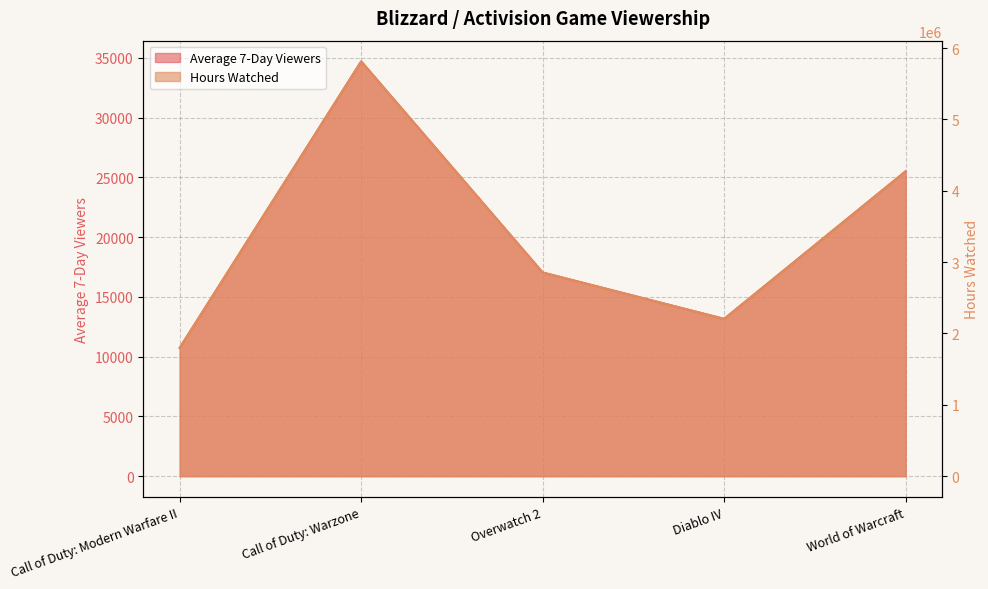

Which label corresponds to the smallest value in the chart?

Call of Duty: Modern Warfare II